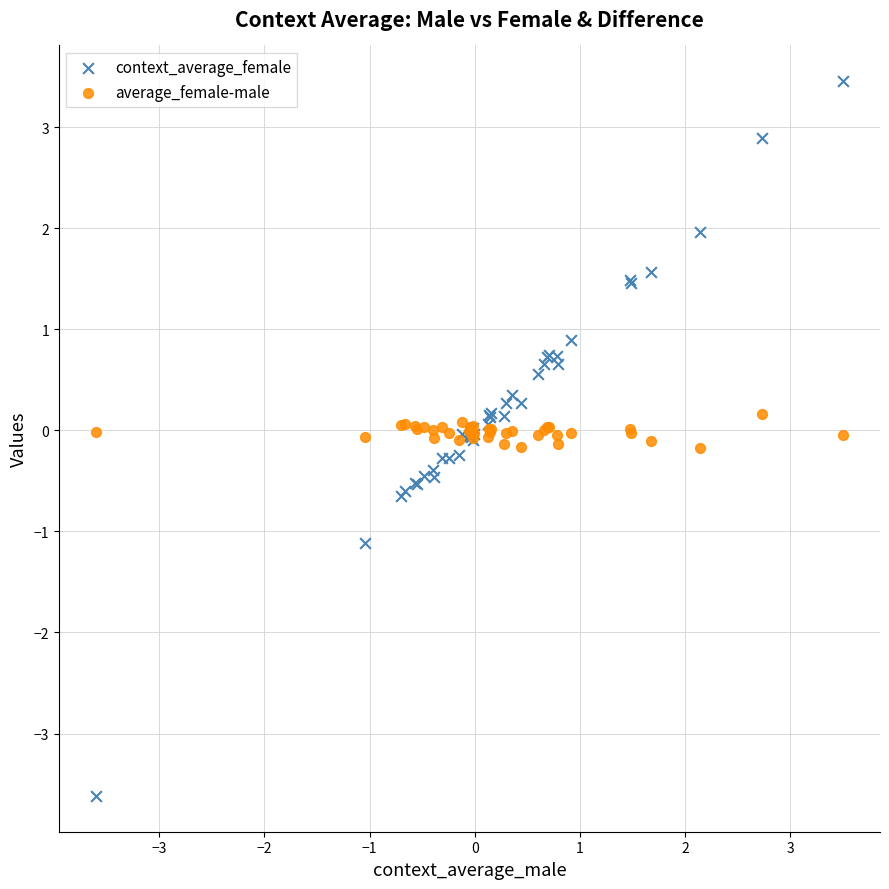

What are all the series names shown in the legend?

context_average_female, average_female-male